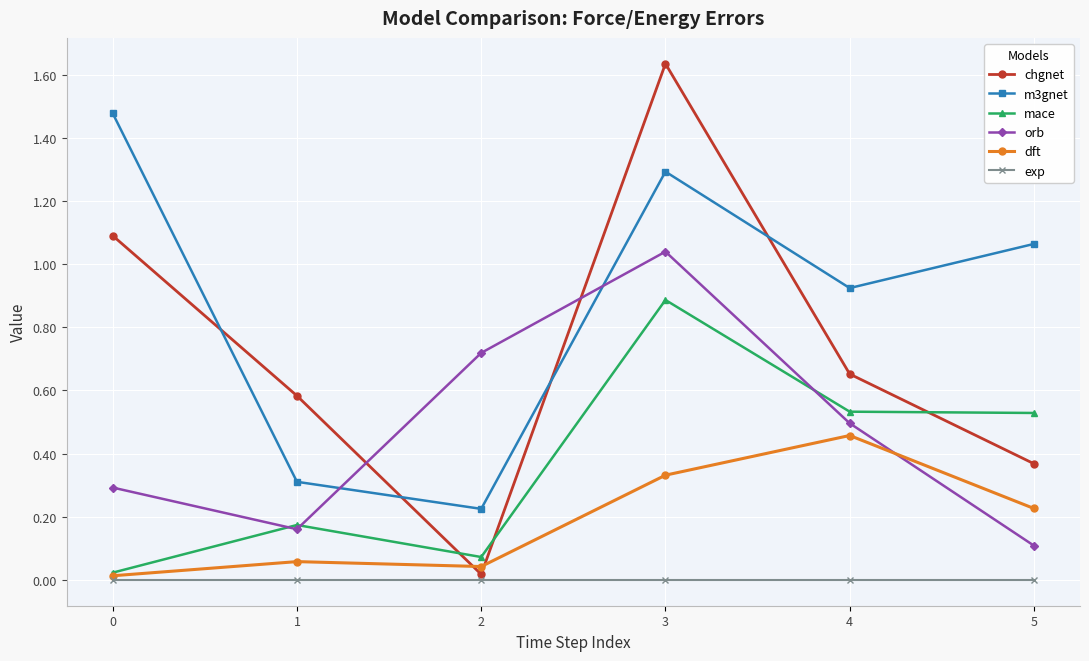

Which label corresponds to the largest value in the chart?

3